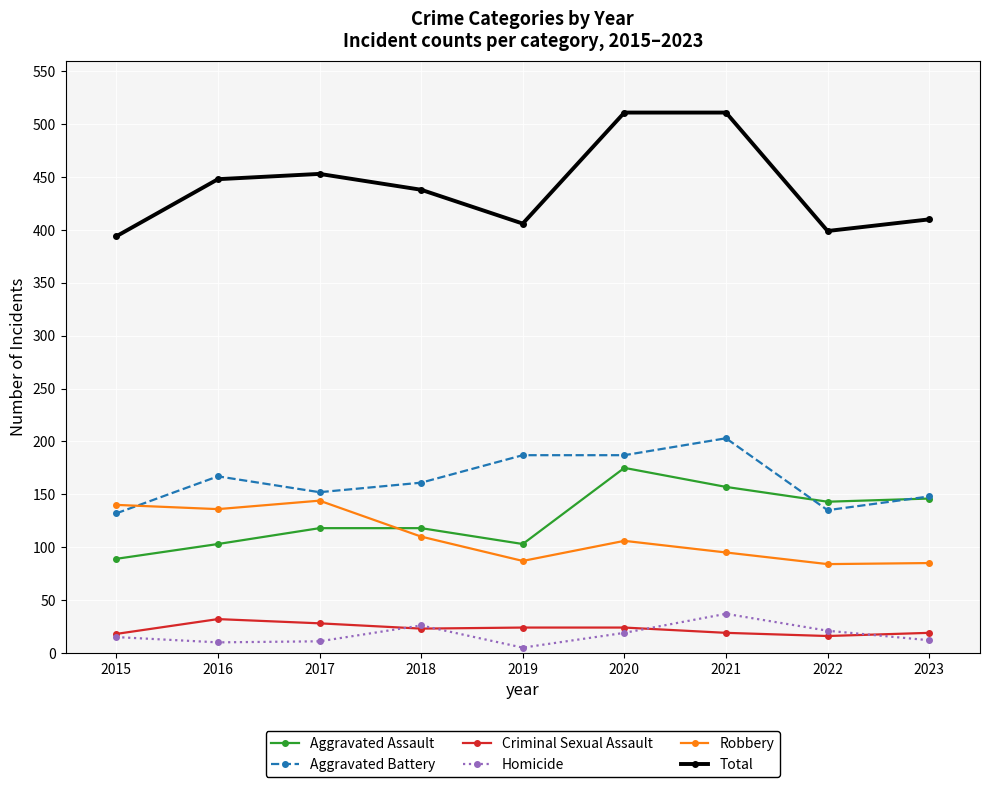

True or false: Robbery and Total cross at least once.

False